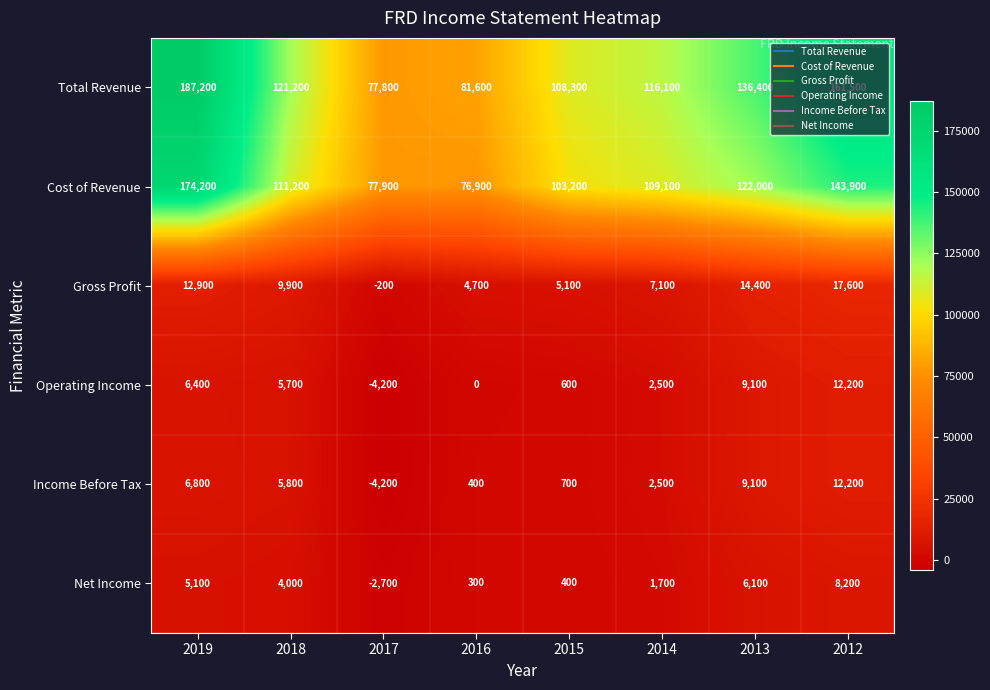

What is the average value of the Gross Profit series?

8938